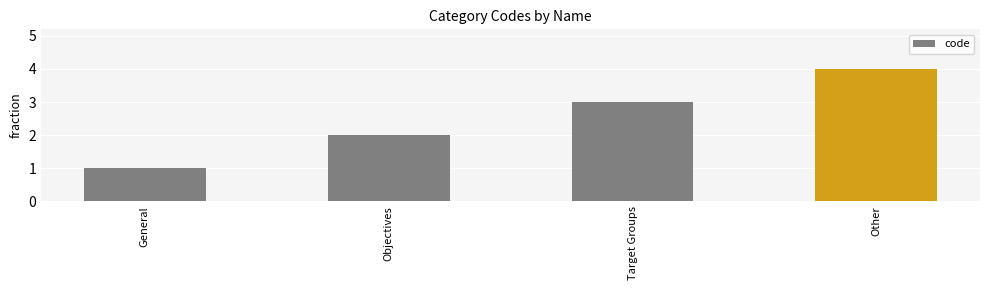

How many series are shown in this chart?

1